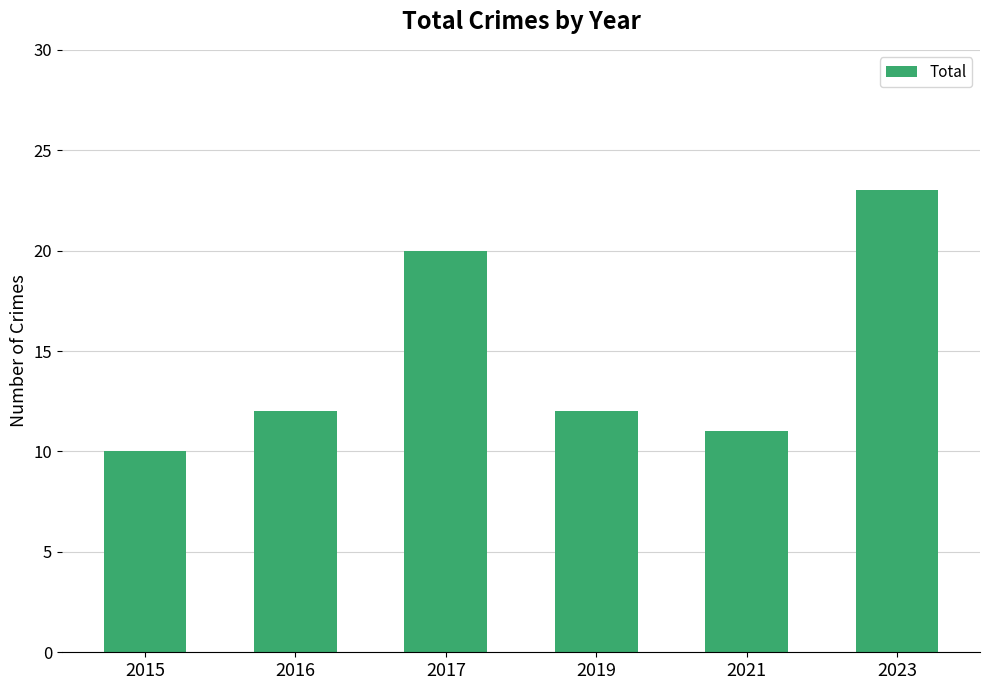

What is the approximate value at 2015?

10